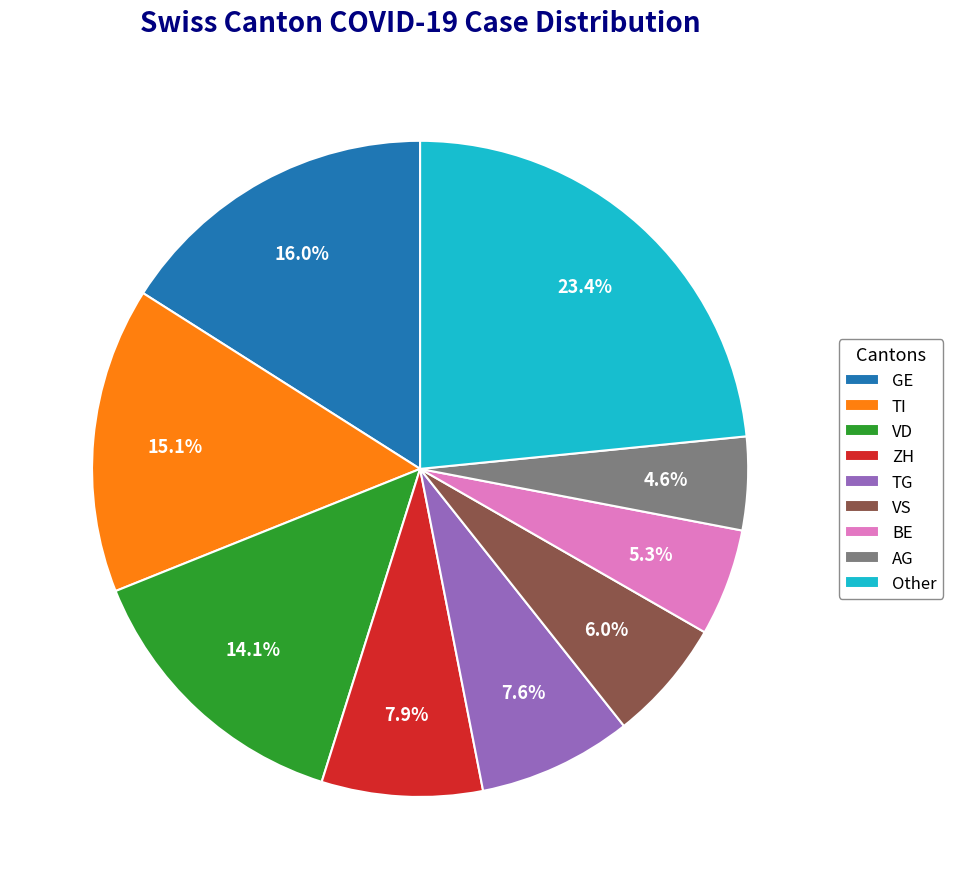

Combined, do Other and BE account for over 50%?

No